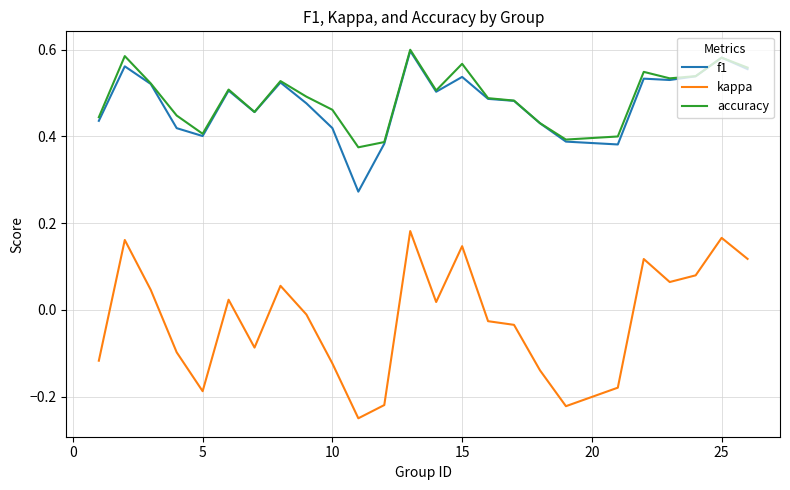

Which series has the largest range (max minus min)?

kappa